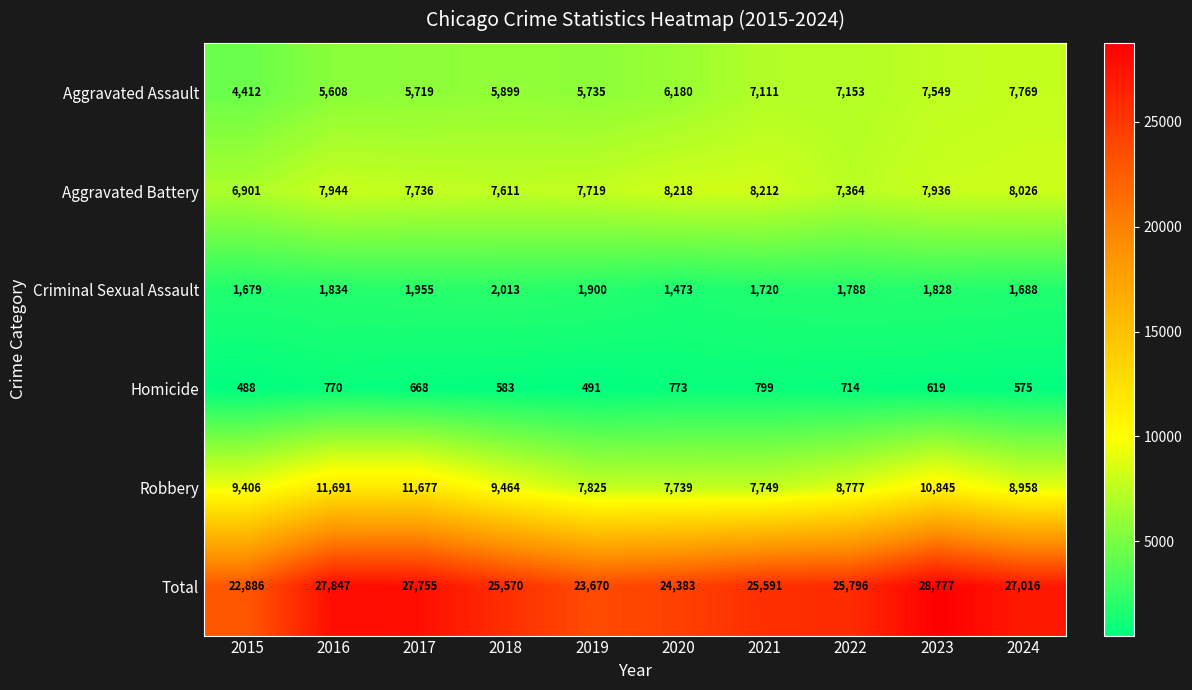

The Homicide series shows 1016 at 2024. True or false?

False